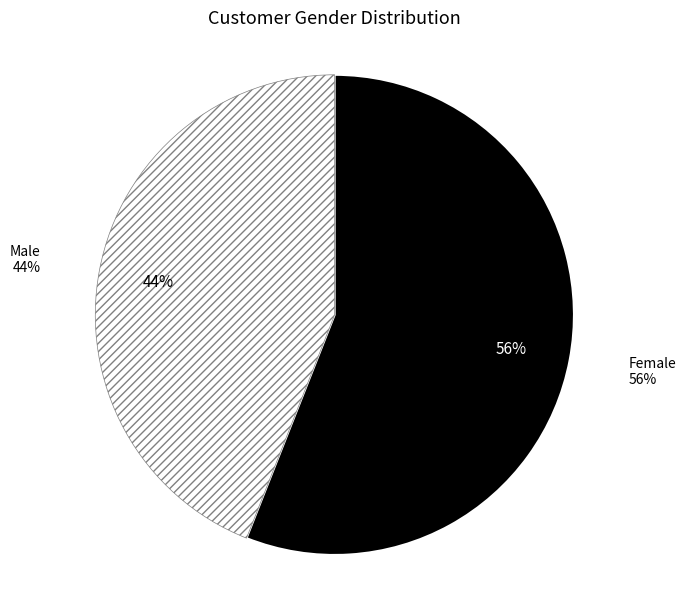

Which slice is the largest?

Female